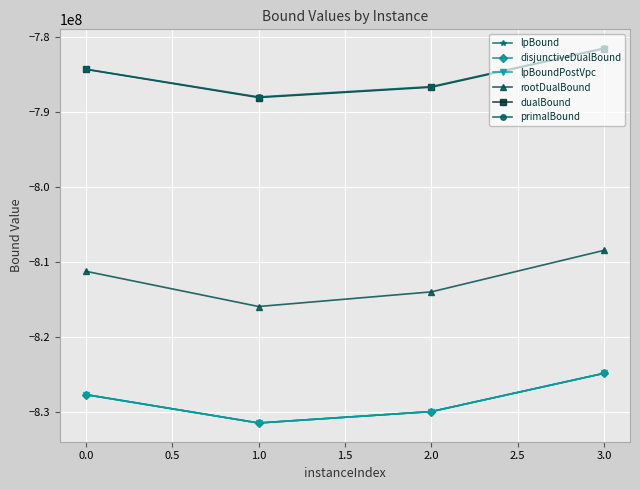

Does the chart have visible grid lines?

Yes